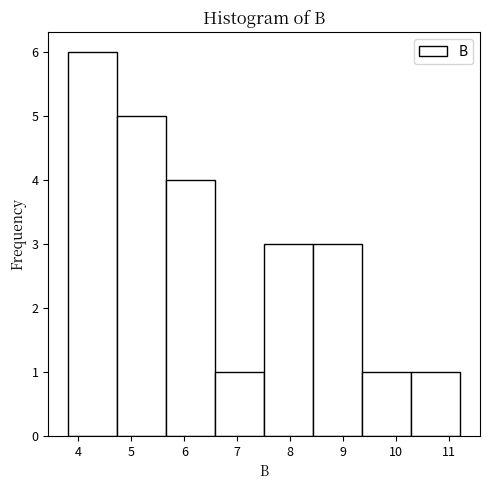

Reading left to right, list every bar in this chart as the range it spans on the x-axis followed by its height. Neither the bar edges nor the heights are printed on the chart, so give them approximately, as read against the axes.

3.8 to 4.7: 6
4.7 to 5.7: 5
5.7 to 6.6: 4
6.6 to 7.5: 1
7.5 to 8.4: 3
8.4 to 9.4: 3
9.4 to 10.3: 1
10.3 to 11.2: 1